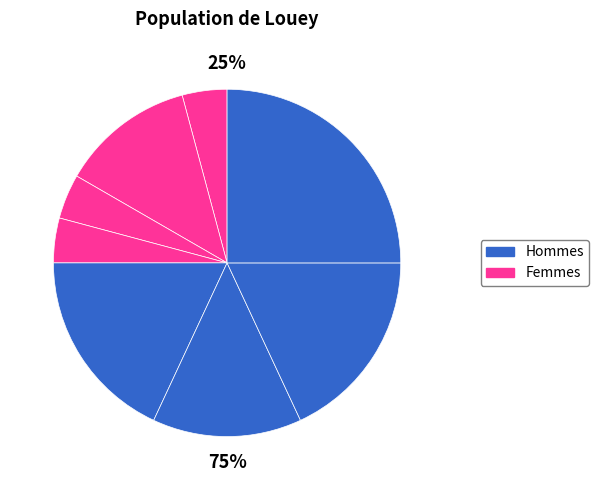

Count the number of slices in the pie.

8